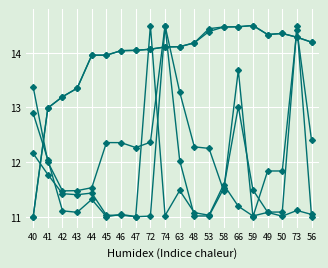

How many data points does each series have?

20